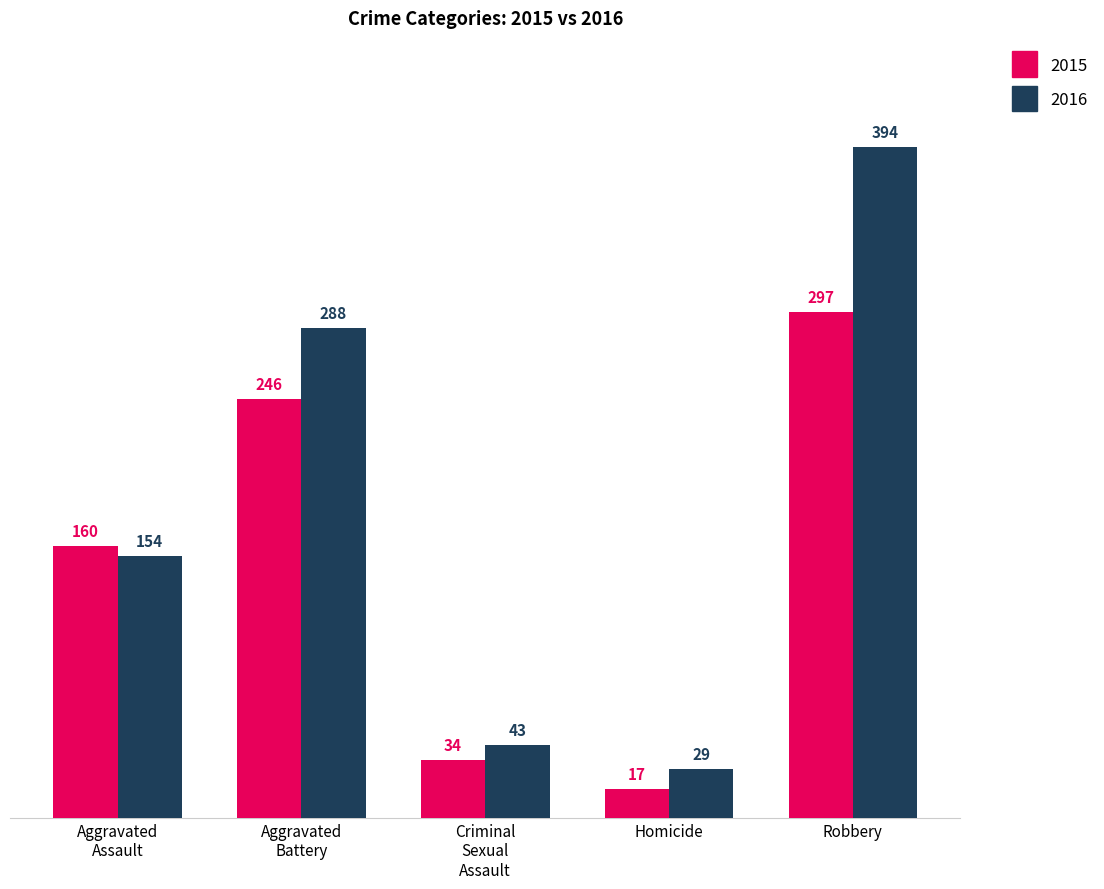

Reading right to left, transcribe all the data shown in this chart.

2015: 297	17	34	246	160
2016: 394	29	43	288	154